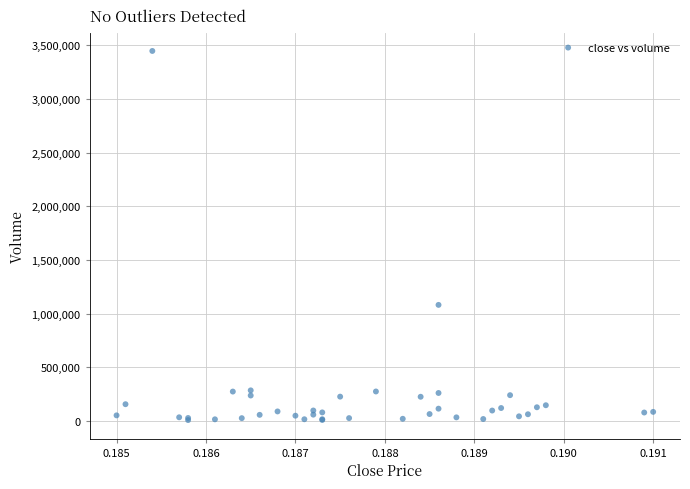

What Y value in the scatter plot is closest to 1727420?

1081802